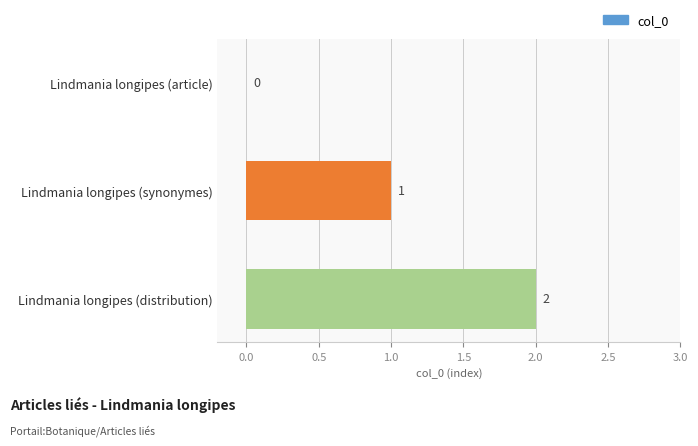

Approximately how many times larger is the value at Lindmania longipes (distribution) compared to Lindmania longipes (synonymes)?

2.0